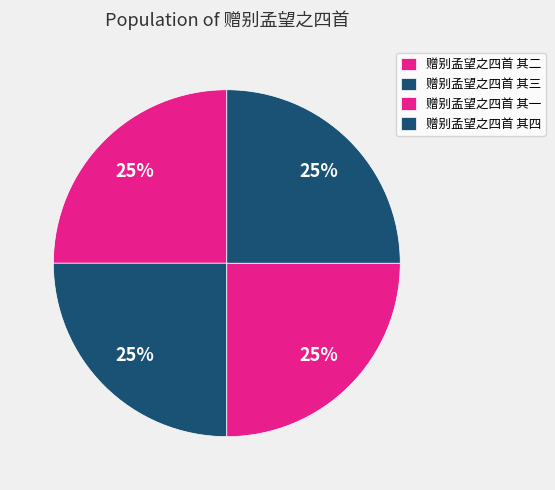

How many slices are in this pie chart?

4